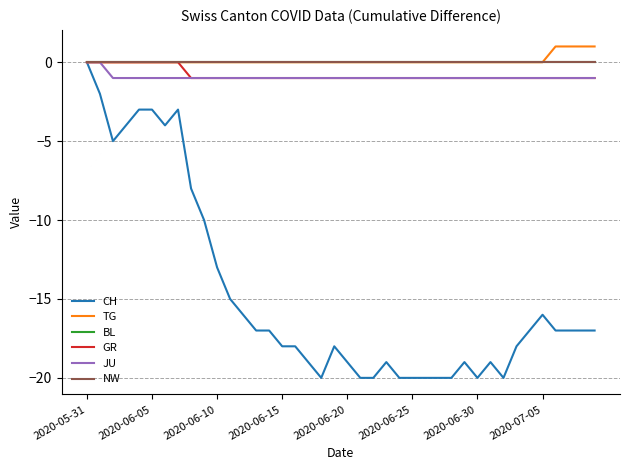

Reading right to left, what are all the values shown in this chart?

CH: -17	-17	-17	-17	-16	-17	-18	-20	-19	-20	-19	-20	-20	-20	-20	-20	-19	-20	-20	-19	-18	-20	-19	-18	-18	-17	-17	-16	-15	-13	-10	-8	-3	-4	-3	-3	-4	-5	-2	0
TG: 1	1	1	1	0	0	0	0	0	0	0	0	0	0	0	0	0	0	0	0	0	0	0	0	0	0	0	0	0	0	0	0	0	0	0	0	0	0	0	0
BL: 0	0	0	0	0	0	0	0	0	0	0	0	0	0	0	0	0	0	0	0	0	0	0	0	0	0	0	0	0	0	0	0	0	0	0	0	0	0	0	0
GR: -1	-1	-1	-1	-1	-1	-1	-1	-1	-1	-1	-1	-1	-1	-1	-1	-1	-1	-1	-1	-1	-1	-1	-1	-1	-1	-1	-1	-1	-1	-1	-1	0	0	0	0	0	0	0	0
JU: -1	-1	-1	-1	-1	-1	-1	-1	-1	-1	-1	-1	-1	-1	-1	-1	-1	-1	-1	-1	-1	-1	-1	-1	-1	-1	-1	-1	-1	-1	-1	-1	-1	-1	-1	-1	-1	-1	0	0
NW: 0	0	0	0	0	0	0	0	0	0	0	0	0	0	0	0	0	0	0	0	0	0	0	0	0	0	0	0	0	0	0	0	0	0	0	0	0	0	0	0